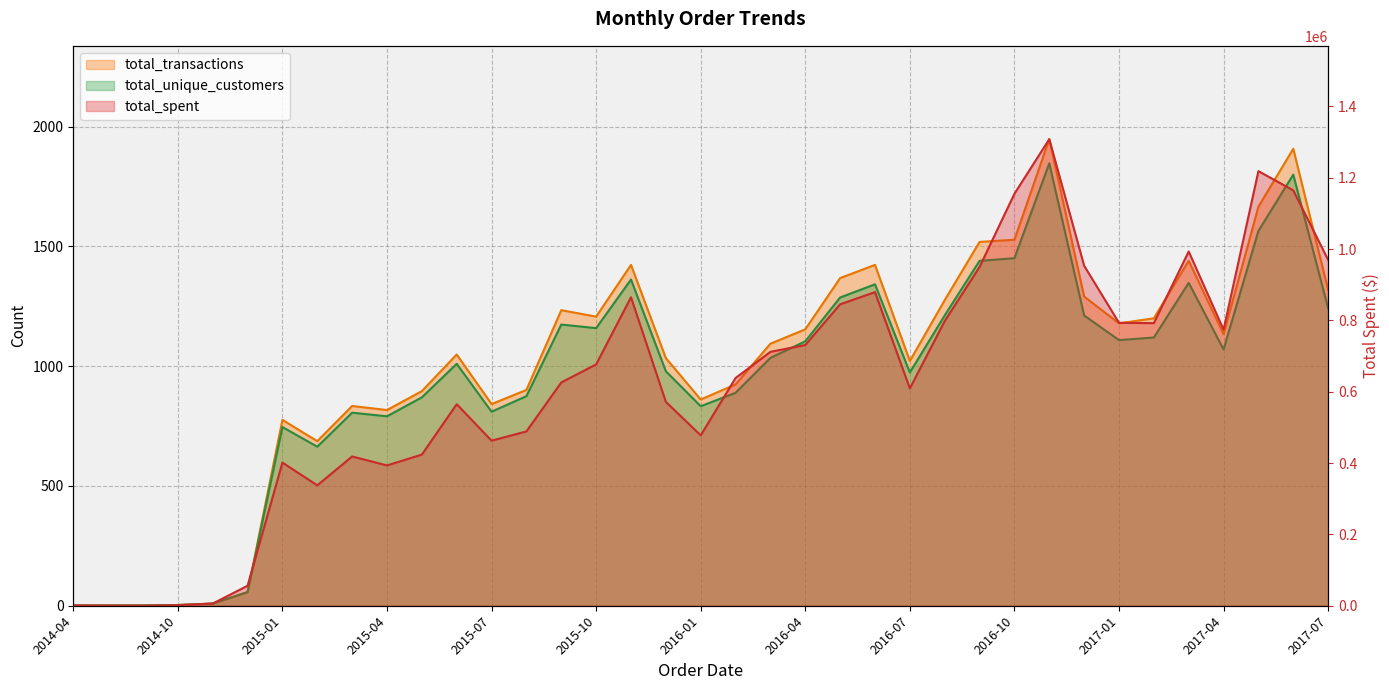

What are all the series names shown in the legend?

total_spent, total_transactions, total_unique_customers